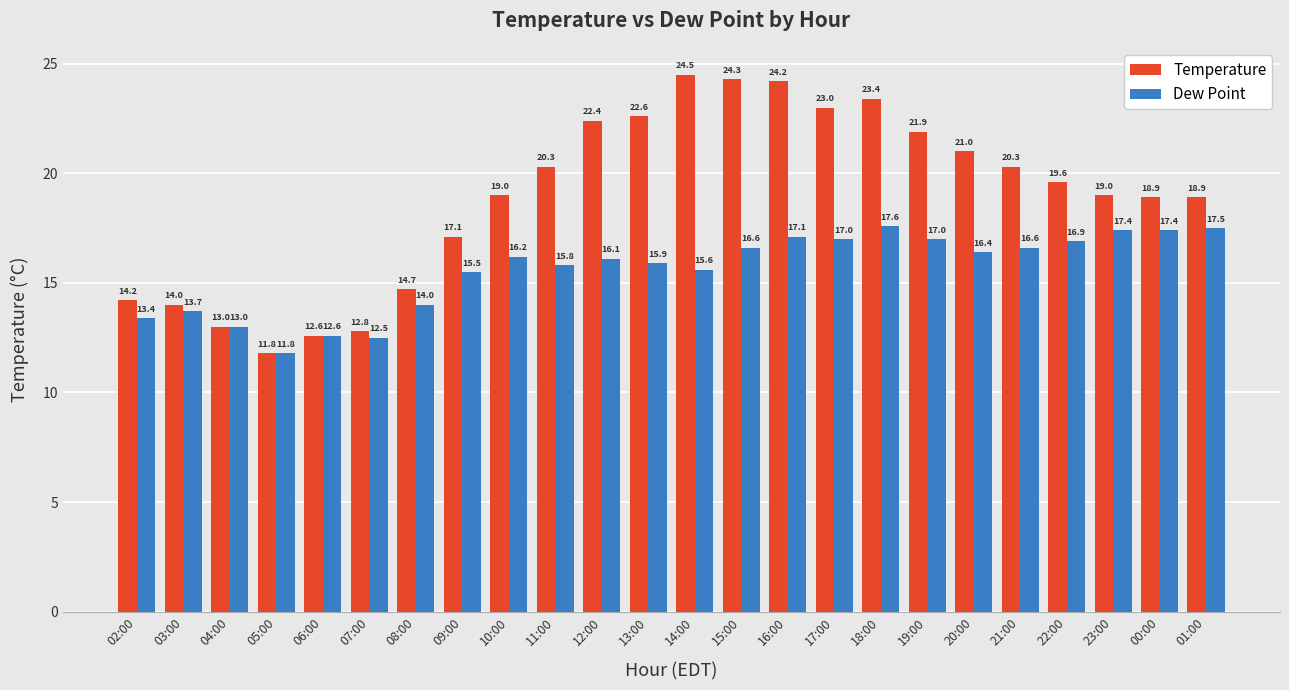

What is the difference between the second highest and minimum values in the Dew Point series?

5.7